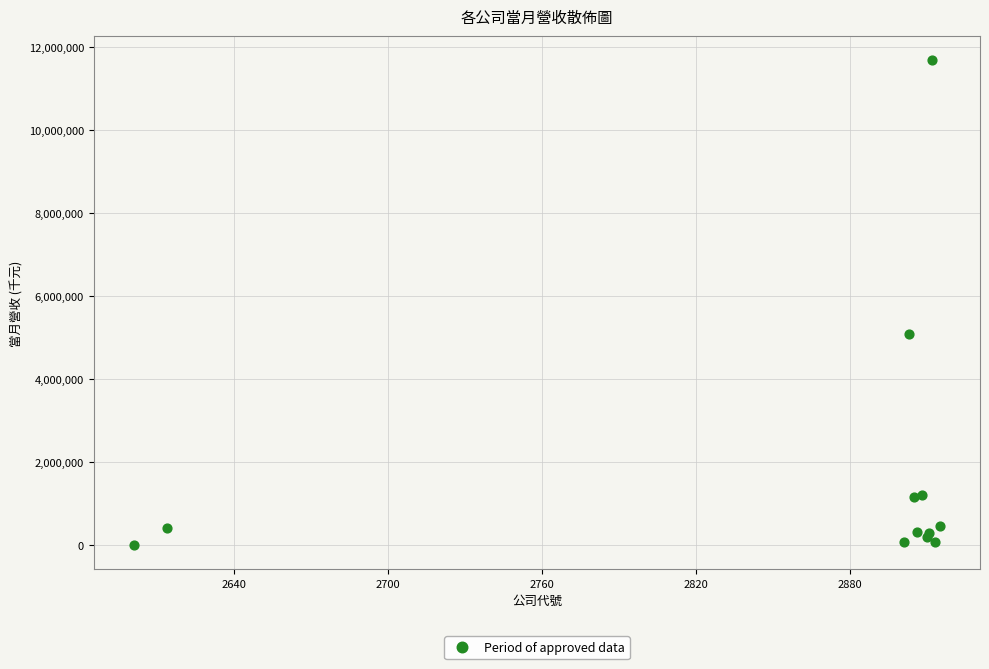

What Y value in the scatter plot is closest to 5840468?

5075674